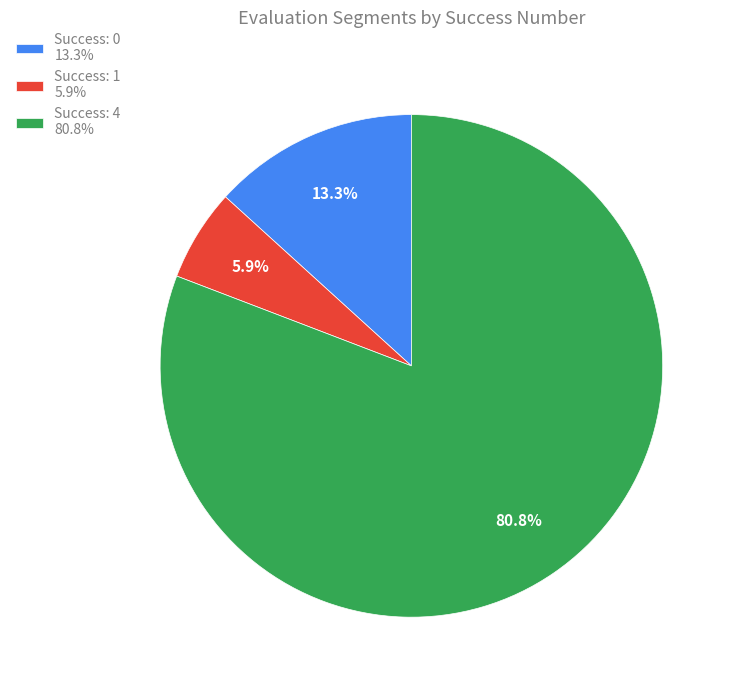

What is the ratio of the value at Success: 1 5.9% to the value at Success: 0 13.3%?

0.4